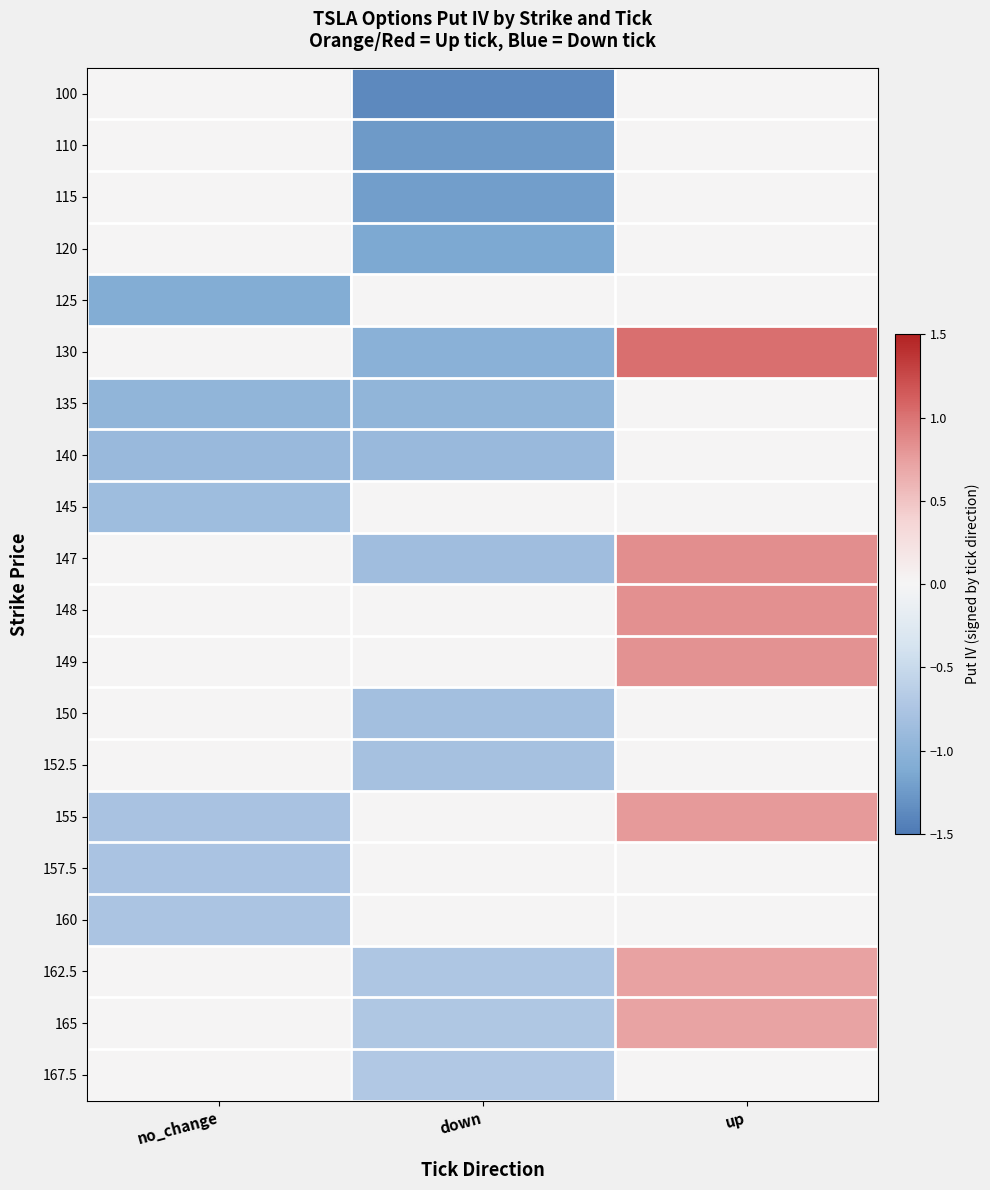

Which label corresponds to the smallest value in the chart?

down